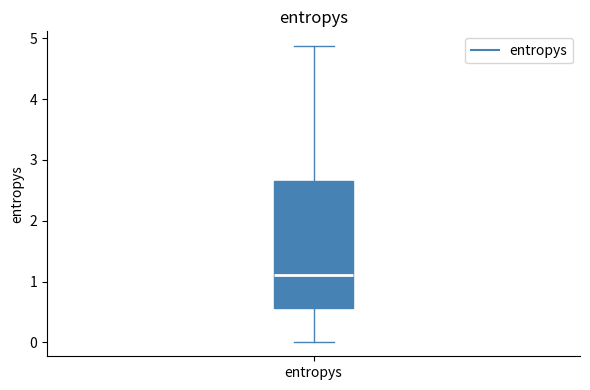

Where is the lower edge of the box for entropys on the y-axis? The values are not printed on the chart, so give them approximately, as read against the axis.

0.6